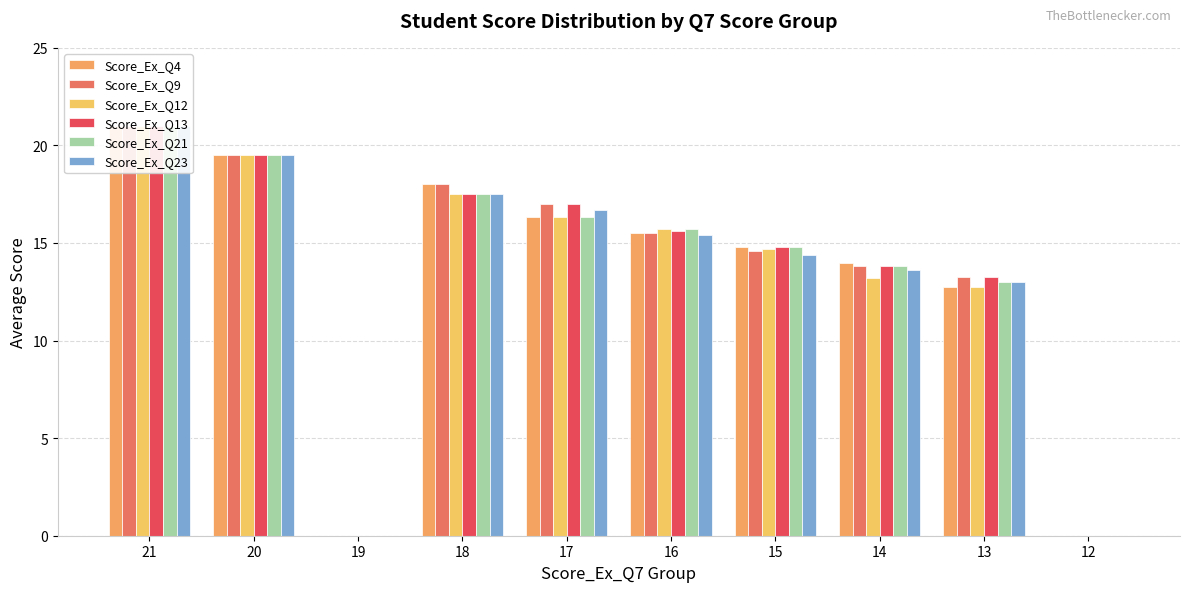

Between 16 and 15, which series saw the biggest shift?

Score_Ex_Q23